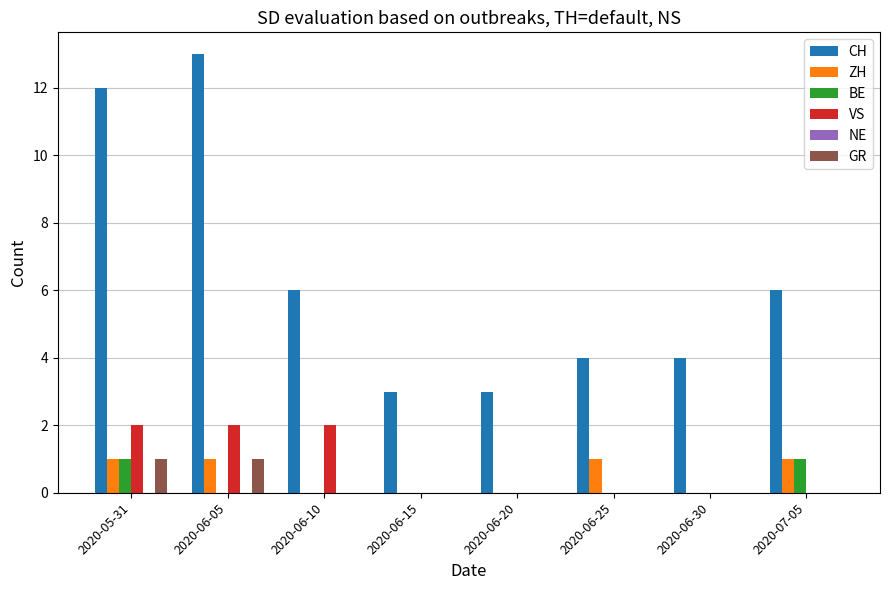

What is the total value across all series at 2020-06-30?

4